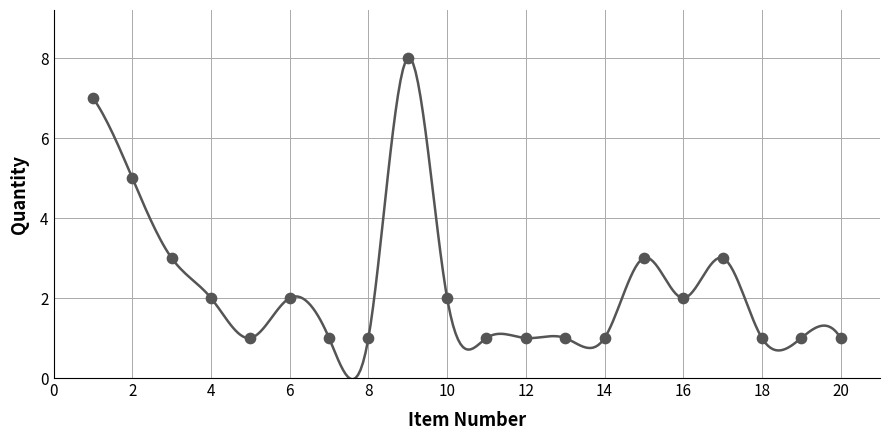

Approximately how many times larger is the value at 4 compared to 5?

2.0